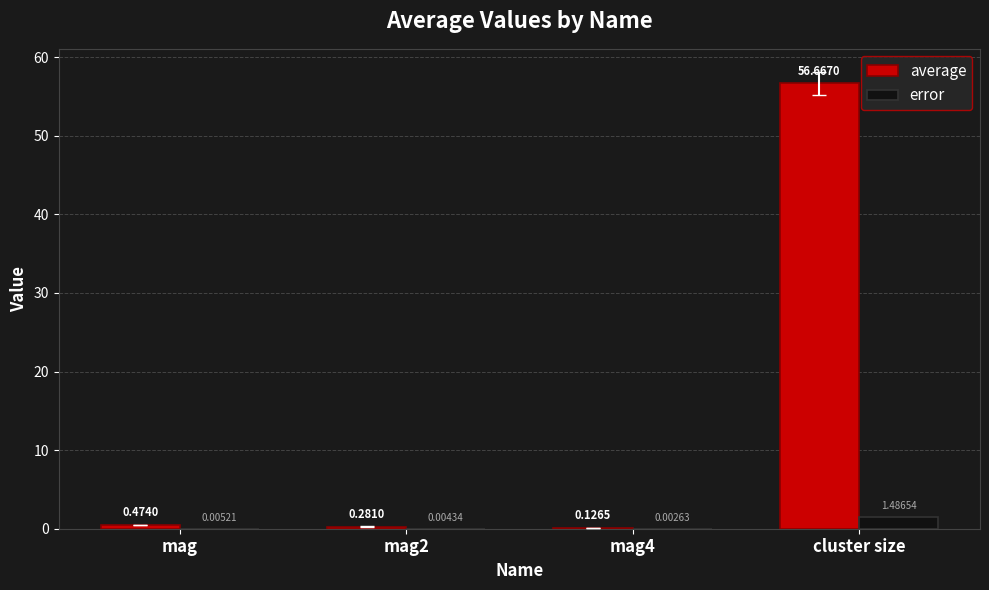

Which category has the highest value across all series?

cluster size